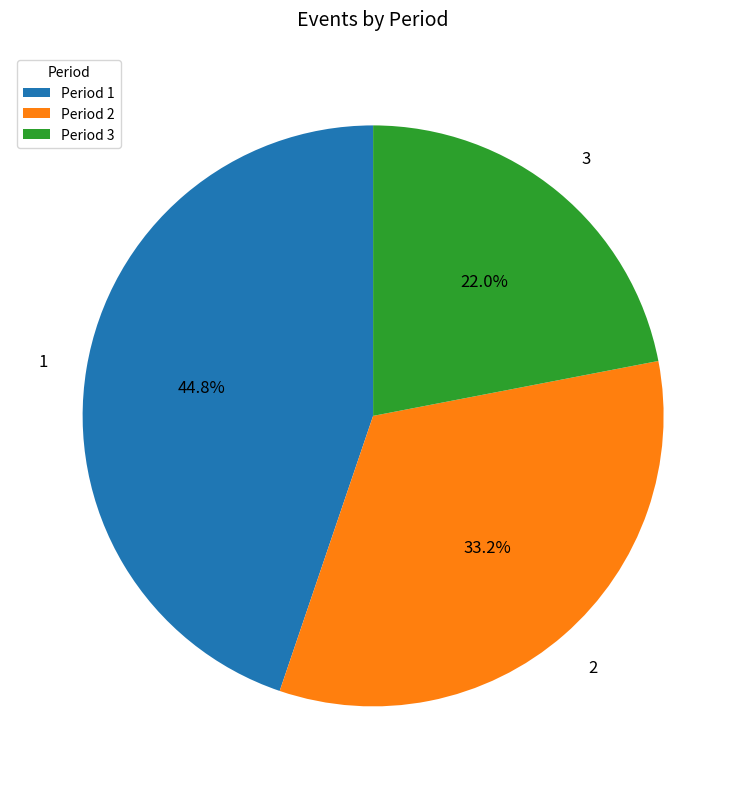

What is the ratio of the value at 1 to the value at 3?

2.0